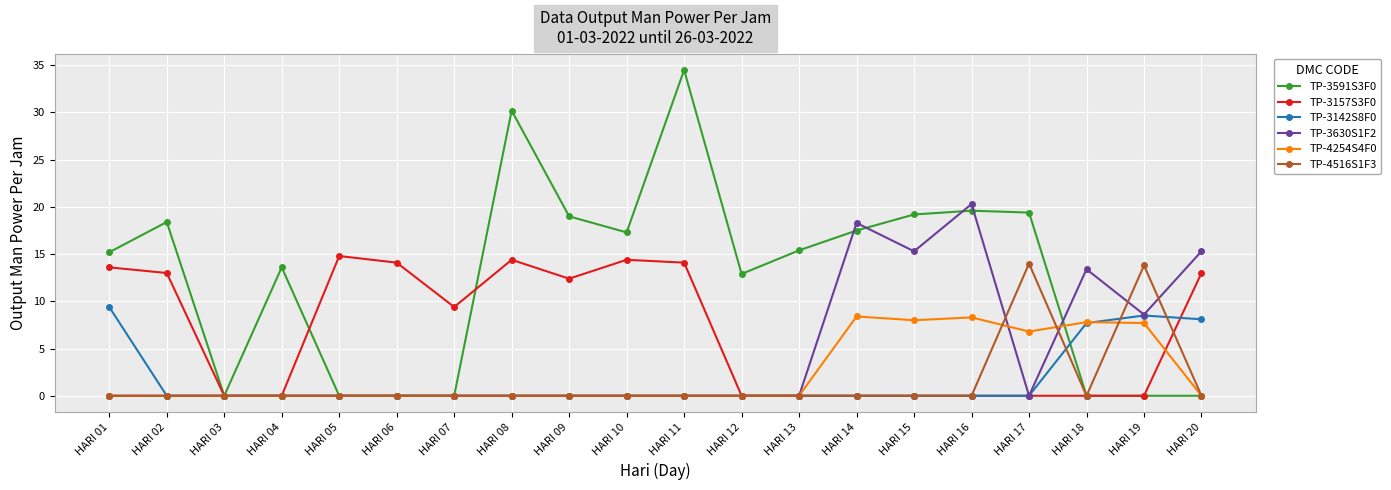

What is the maximum value shown in the chart?

34.5